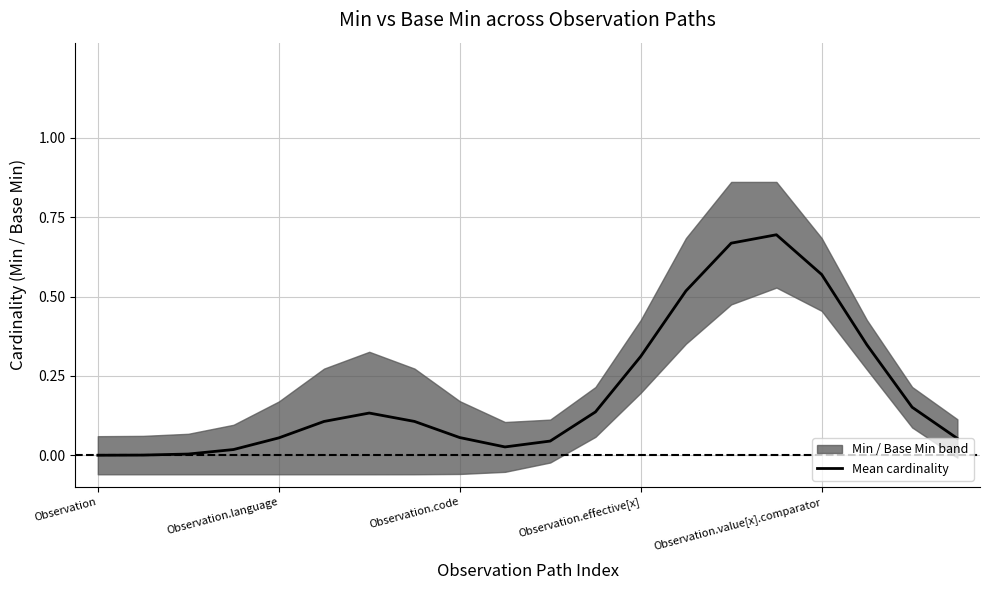

Does the chart display data point markers on the line(s)?

No